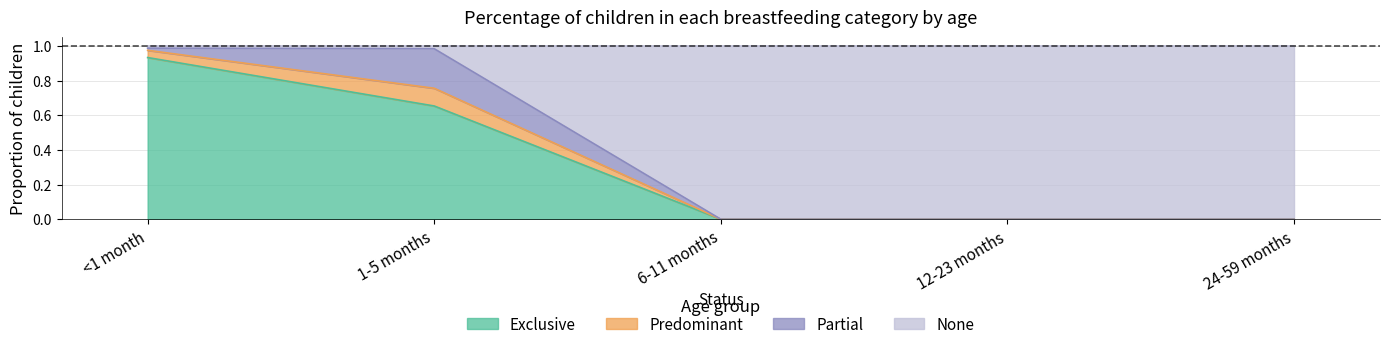

The Exclusive series shows 0.3 at 1-5 months. True or false?

False